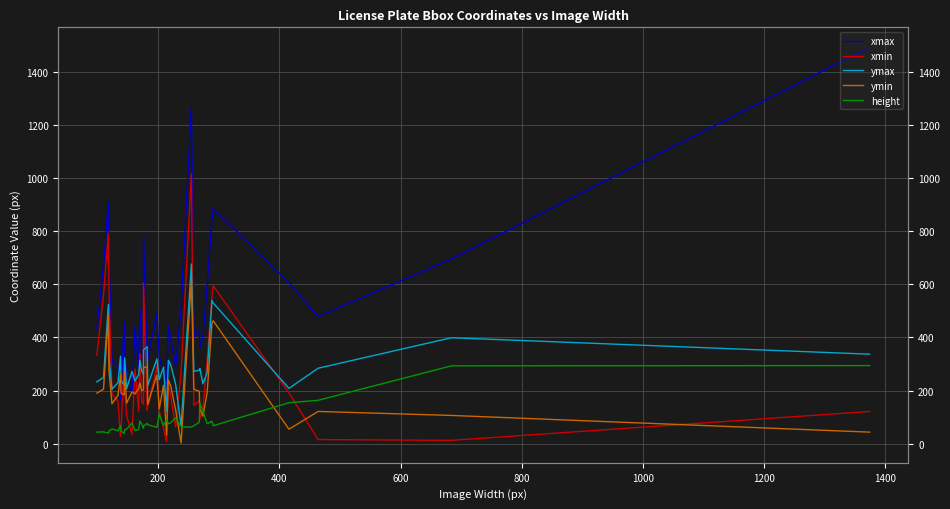

How many lines are shown in the chart?

5